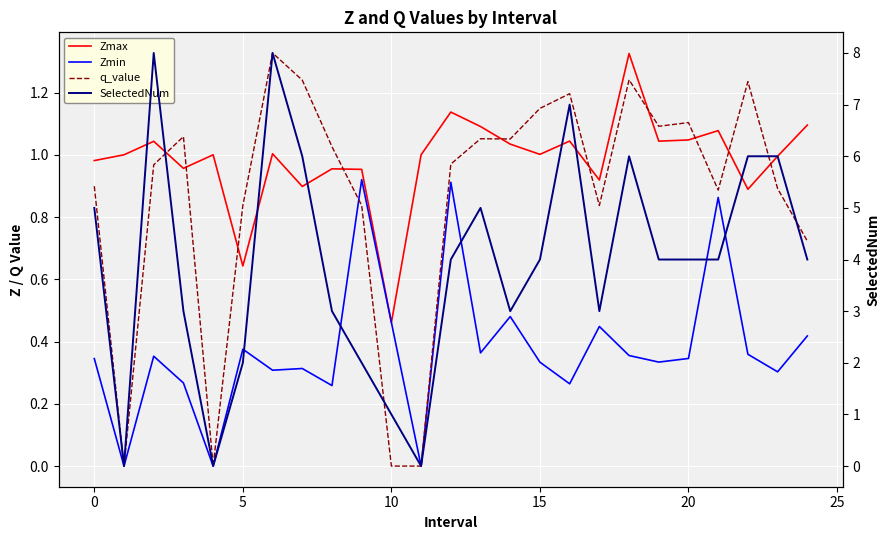

Is it true that Zmax equals 0.7 at 10?

False